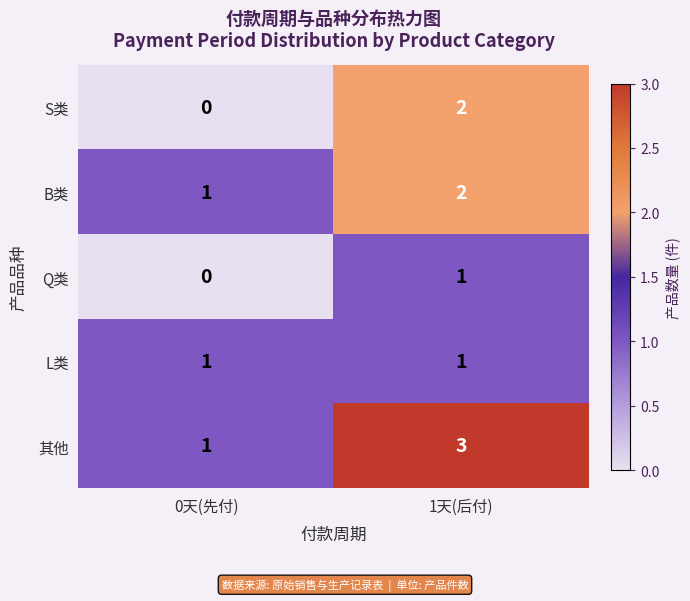

Count the number of data series in this chart.

5